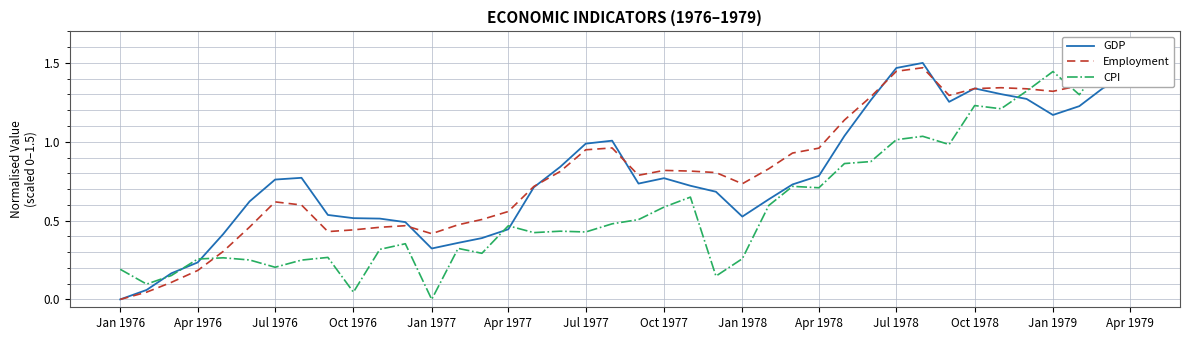

Which category has the lowest value in the GDP series?

Jan 1976